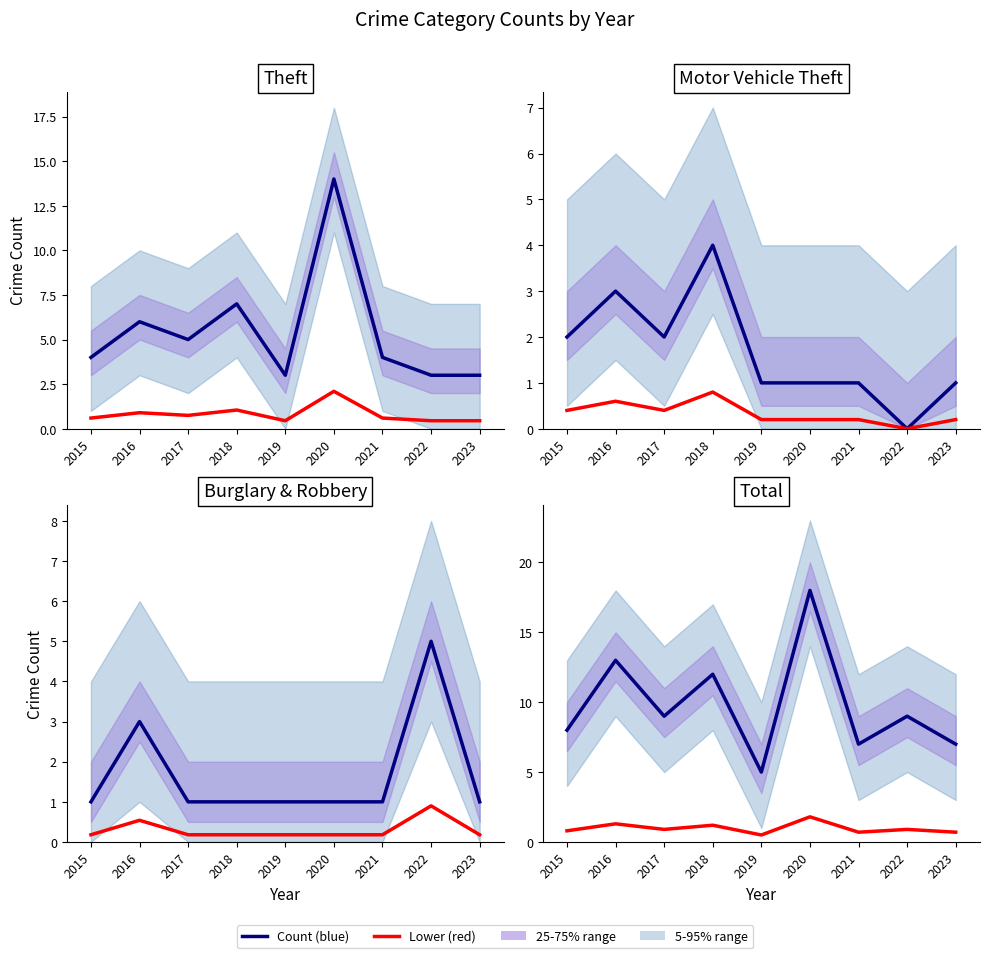

Between 2015 and 2019, which is larger?

2015